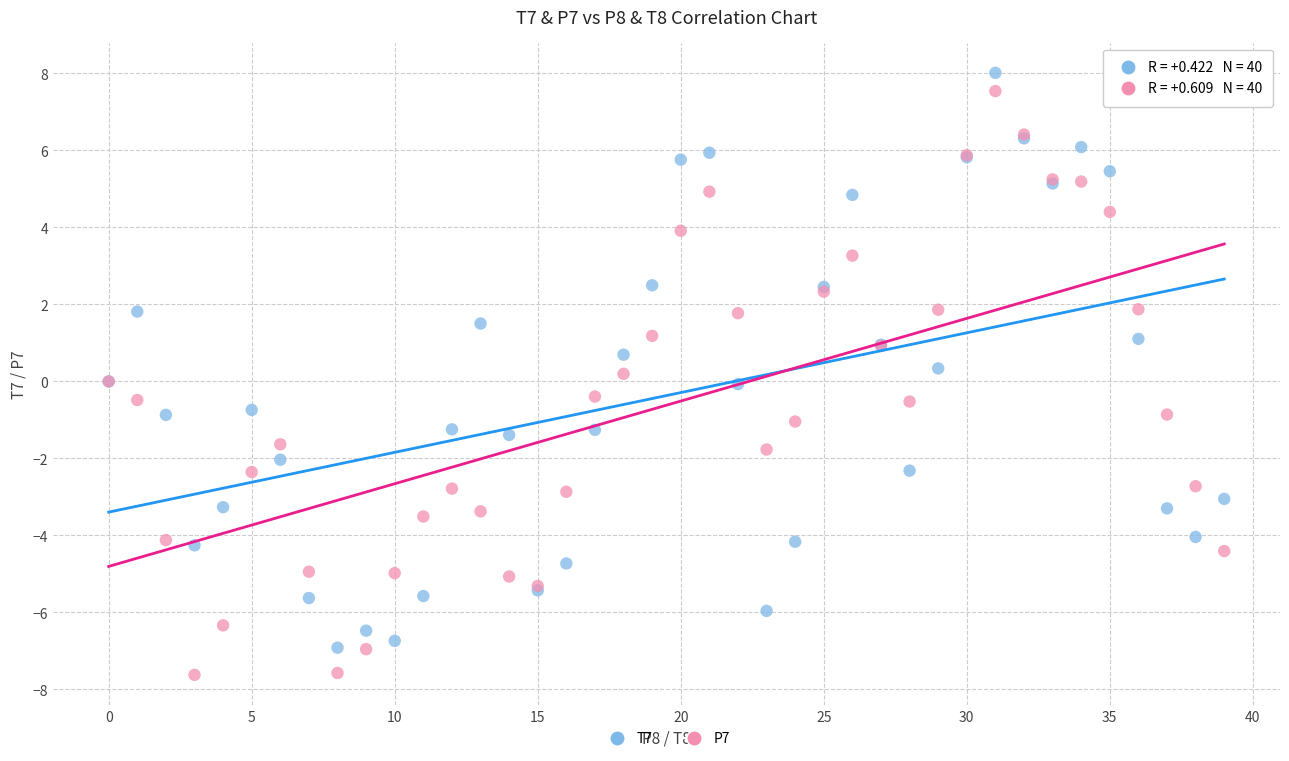

Which series contains the lowest Y value?

P7